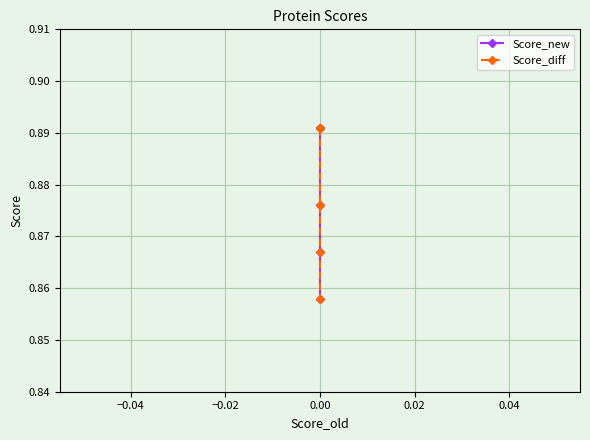

Reading left to right, transcribe all the data shown in this chart.

Score_new: 0.9	0.9	0.9	0.9	0.9
Score_diff: 0.9	0.9	0.9	0.9	0.9